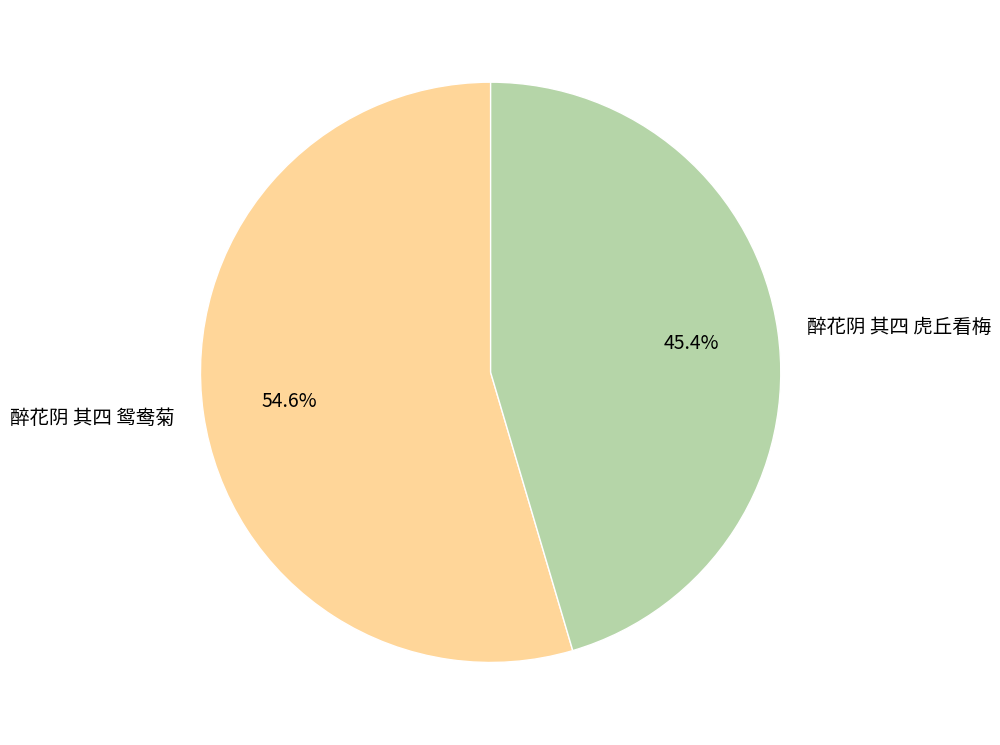

Which slice is the smallest?

醉花阴 其四 虎丘看梅